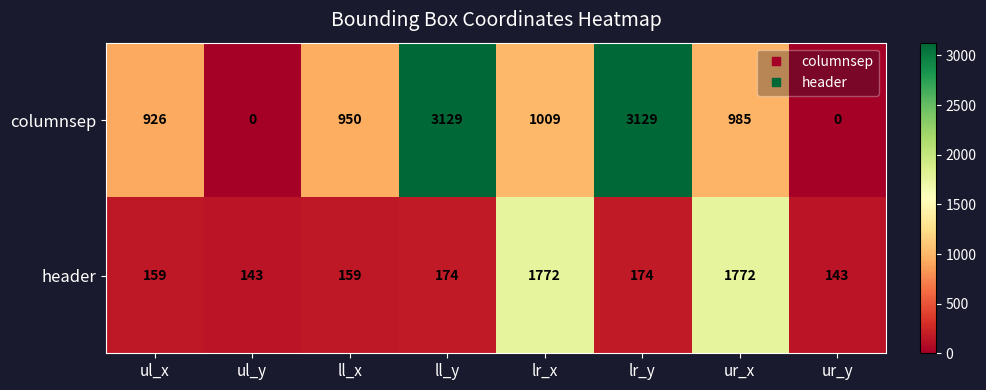

Where does the columnsep series first go above 985?

ll_y